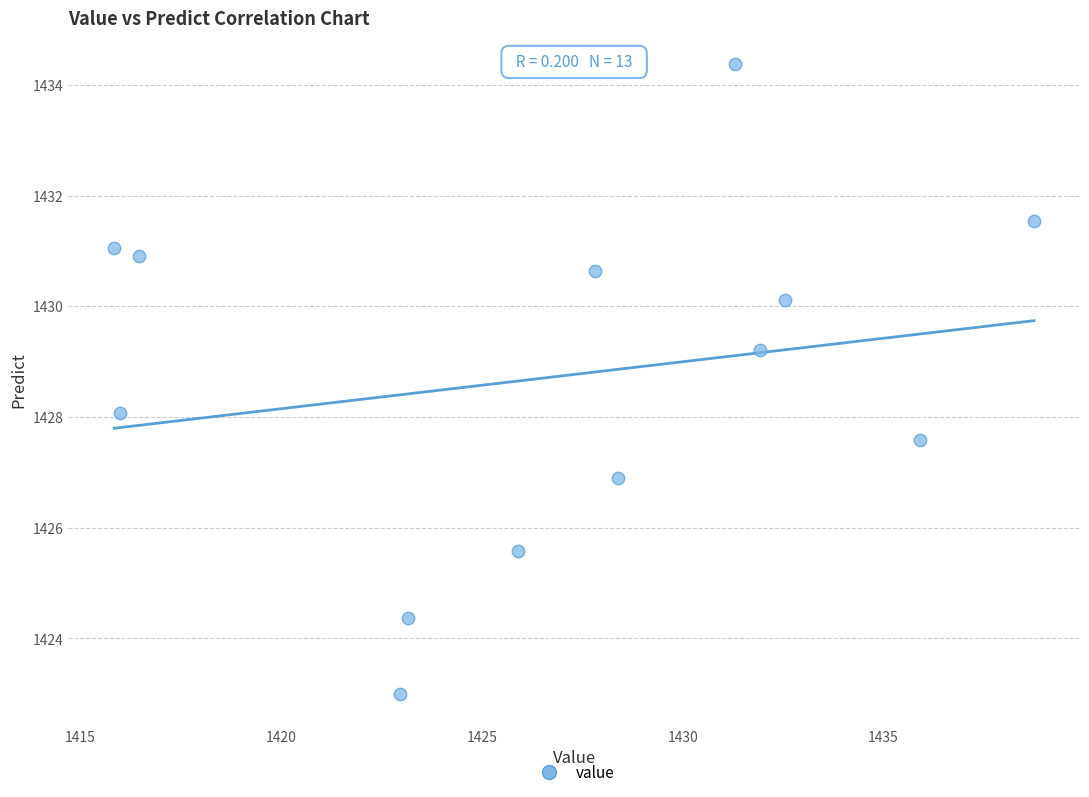

What is the range of X values (max minus min)?

22.9